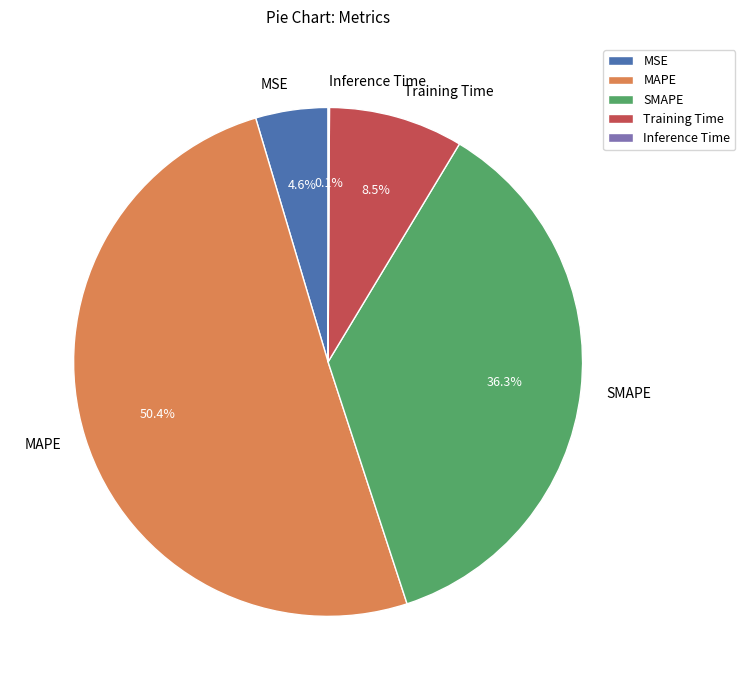

Is the sum of MSE and MAPE greater than half?

Yes